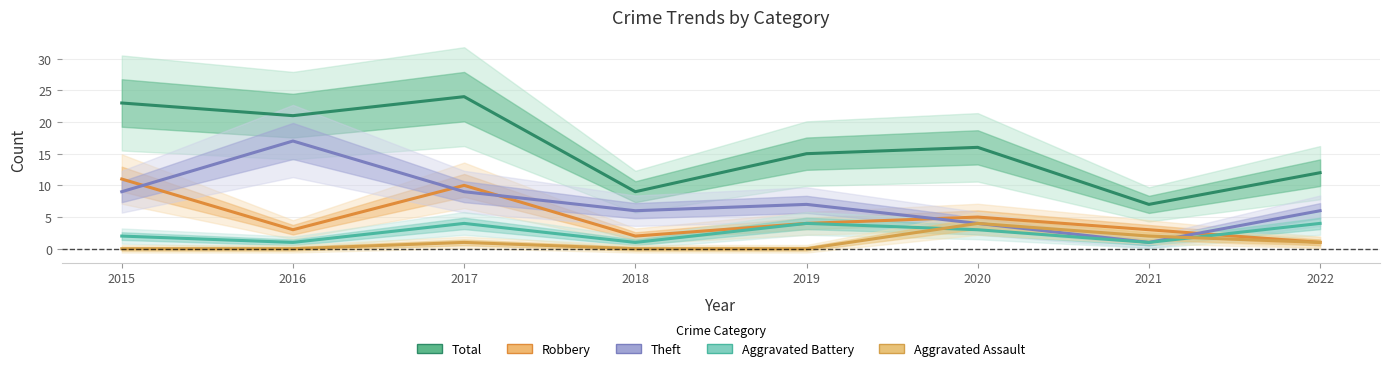

Where is Theft nearest to the value 9?

2015